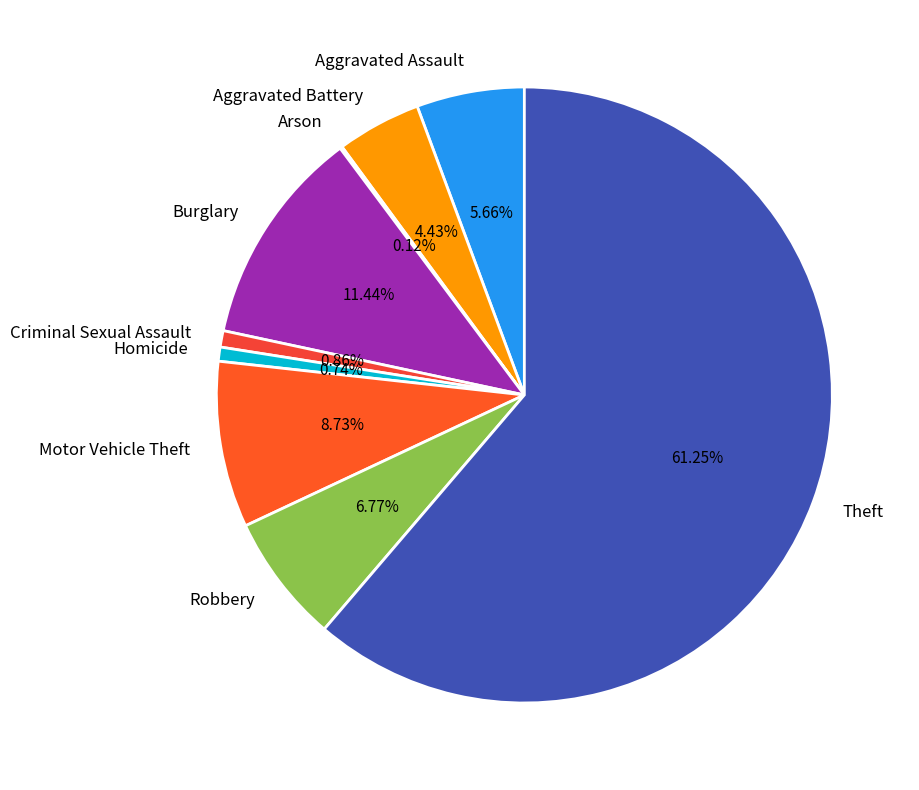

To the nearest percent, what is the difference between the largest and smallest slice percentages?

61%